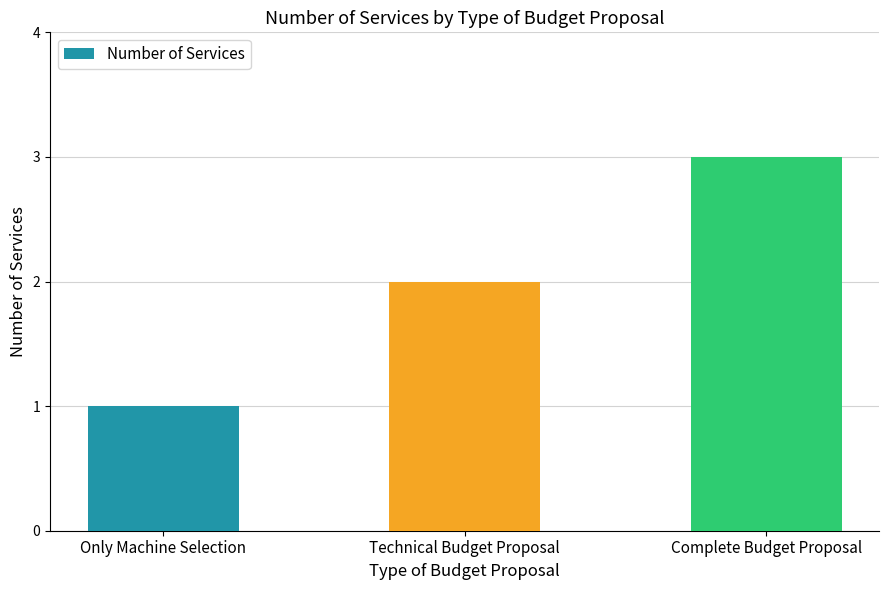

How many bars are there in total?

3